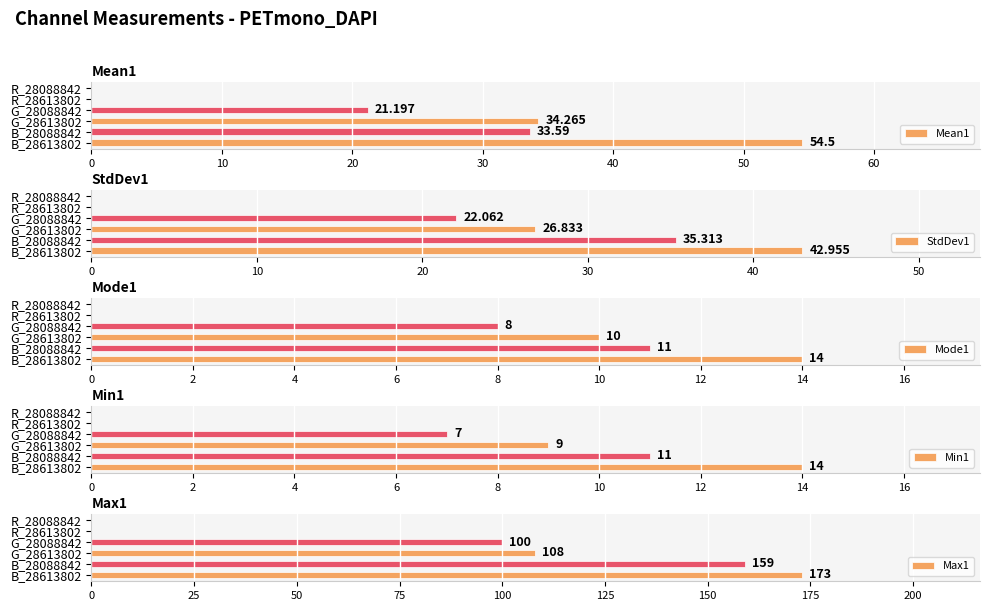

What is the sum of all Mode1 values?

43